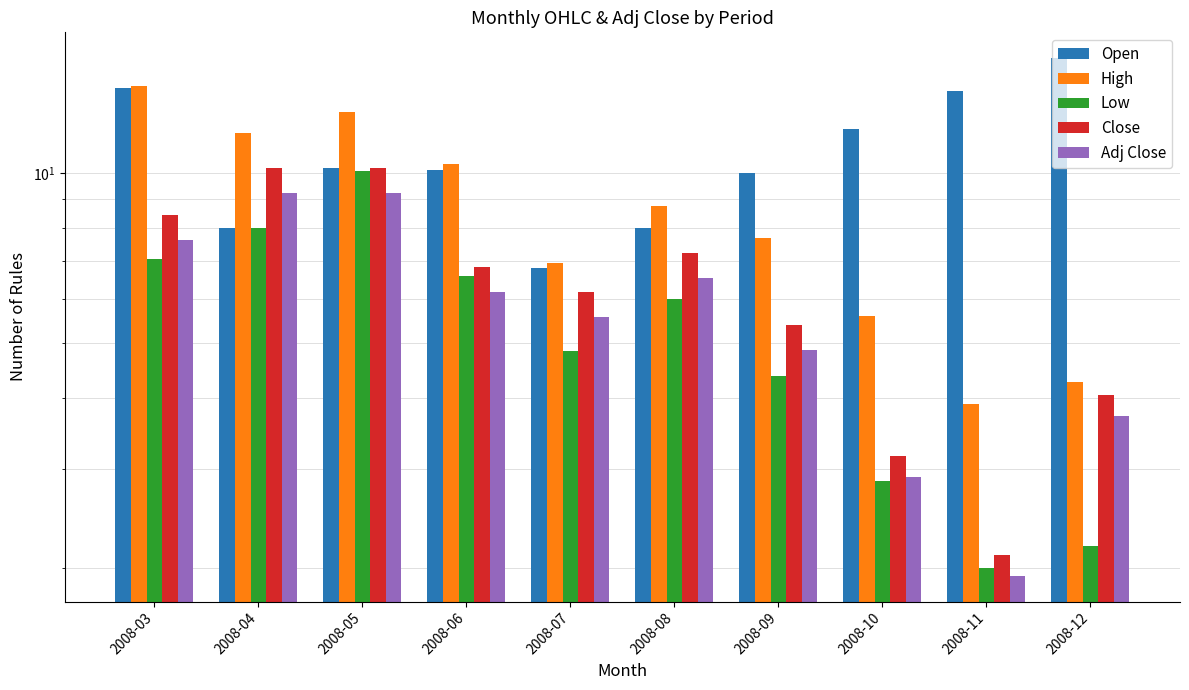

Reading right to left, list all the values displayed in this chart.

Open: 16.0	14.0	12.0	10.0	8.0	6.8	10.2	10.2	8.0	14.2
High: 4.3	3.9	5.6	7.7	8.8	6.9	10.4	12.8	11.8	14.3
Low: 2.2	2.0	2.9	4.4	6.0	4.8	6.6	10.1	8.0	7.1
Close: 4.0	2.1	3.2	5.4	7.2	6.2	6.8	10.2	10.2	8.5
Adj Close: 3.7	1.9	2.9	4.9	6.5	5.6	6.2	9.2	9.2	7.6